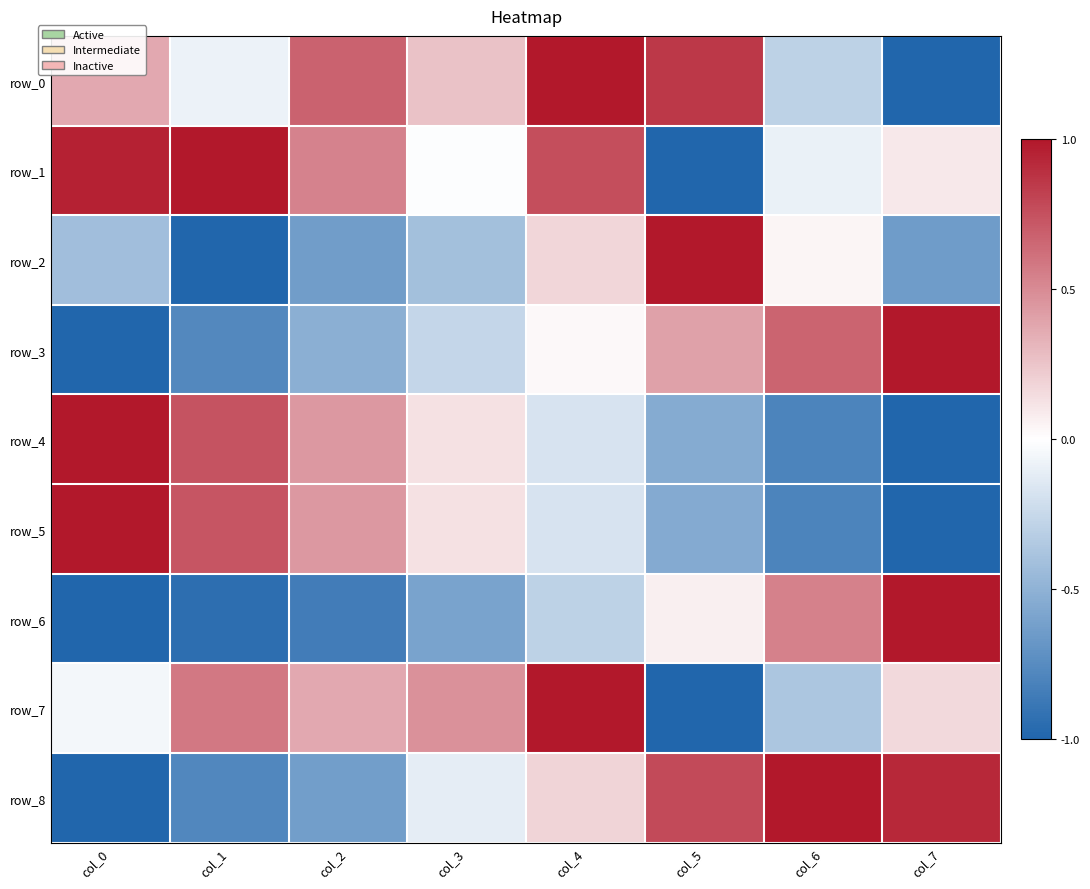

What is the difference between the highest and lowest values at col_4?

1.3